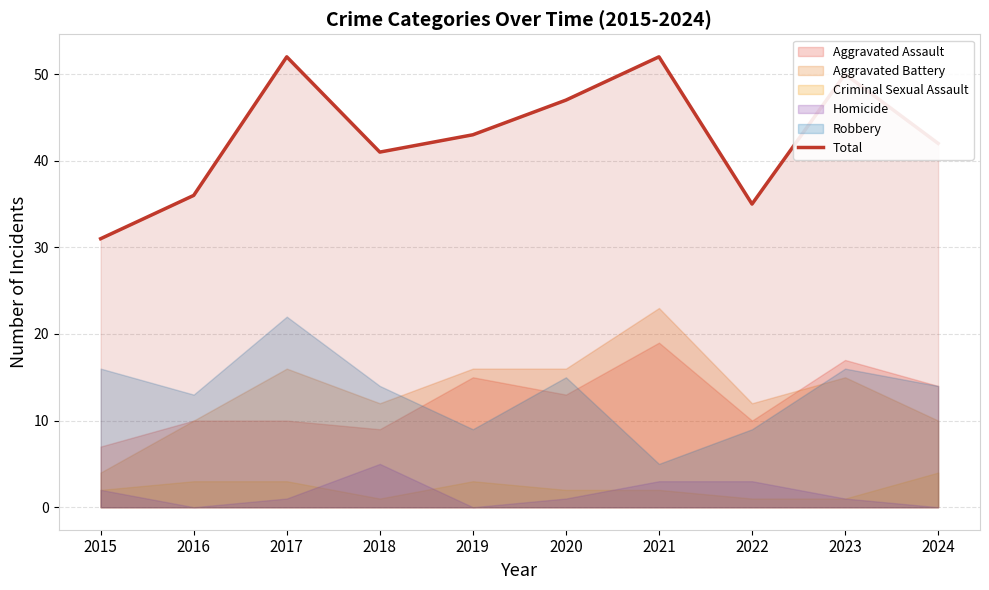

Read the value at 2019, to the nearest 10.

40